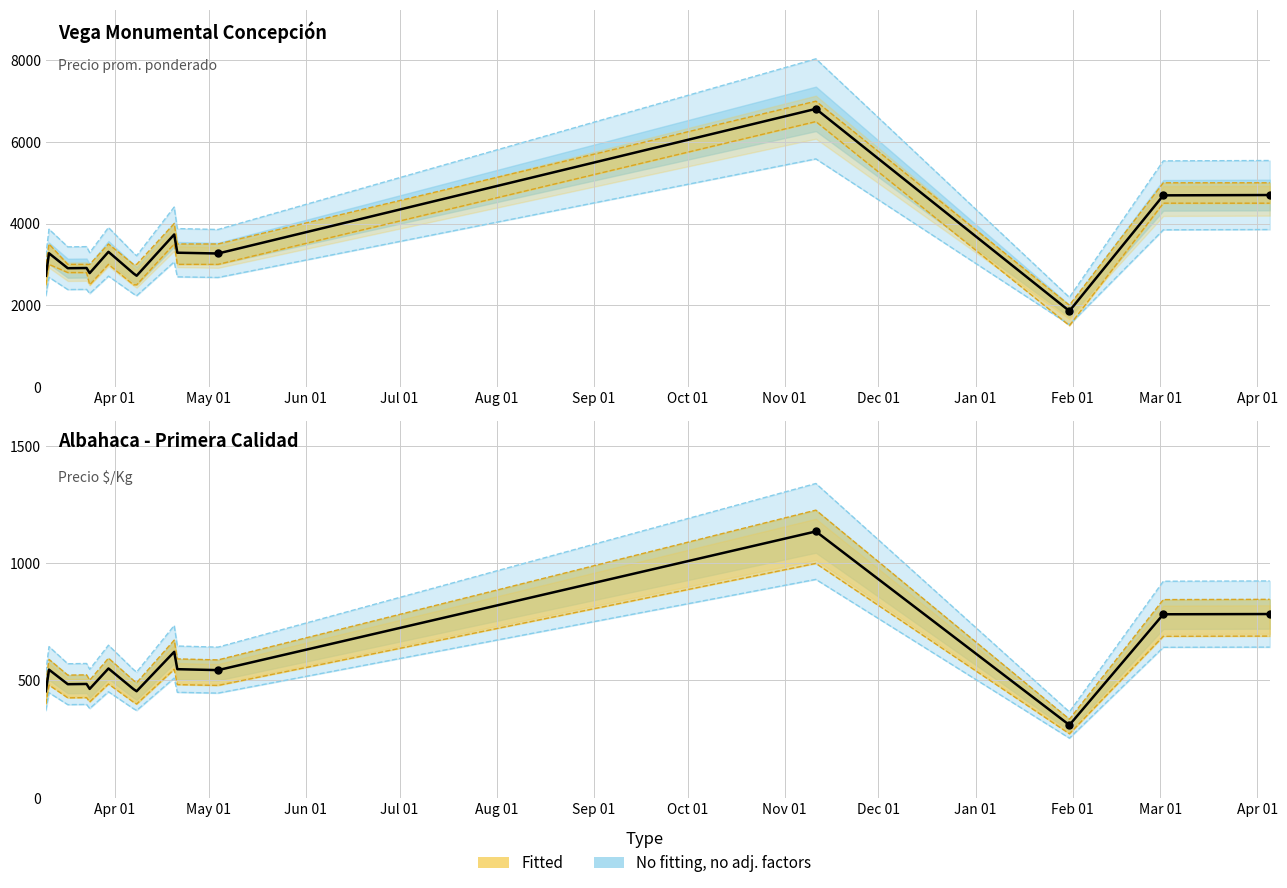

Which series has the largest total across all categories?

Precio prom. ponderado